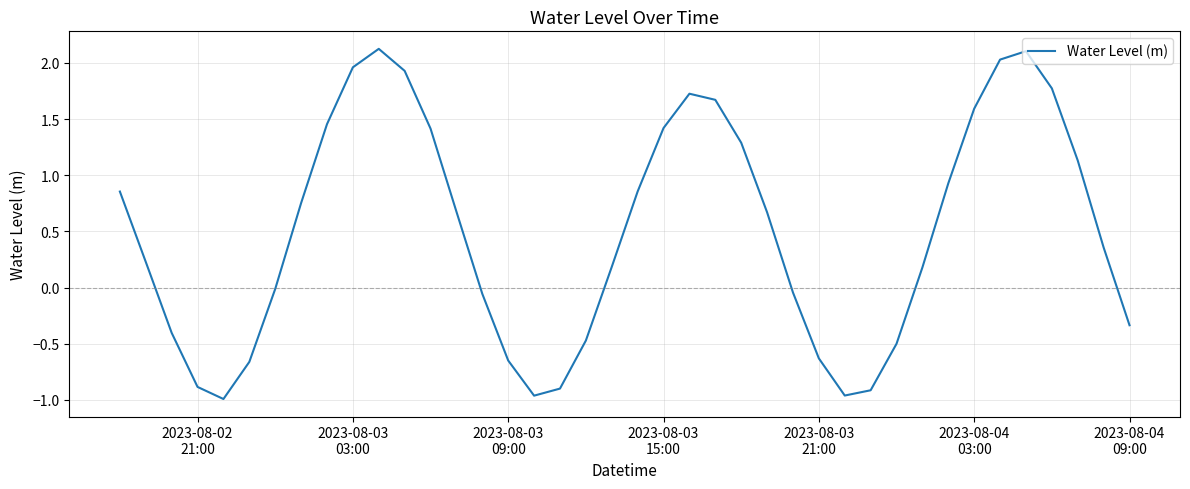

What is the maximum value shown in the chart?

2.1